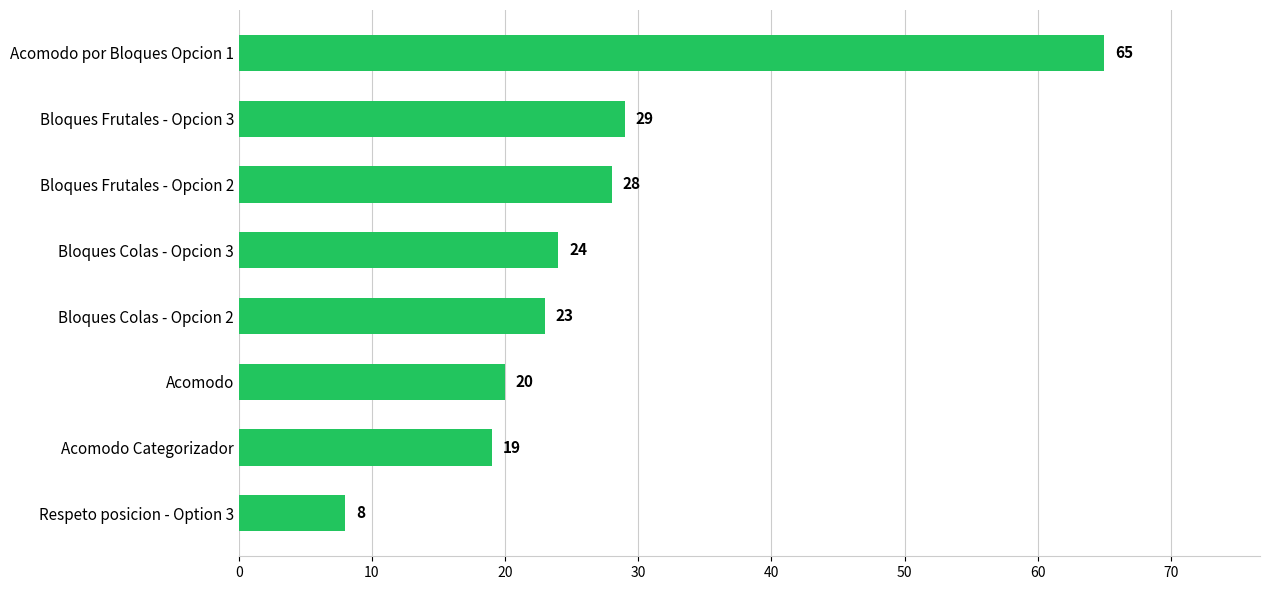

What is the change in value from Respeto posicion - Option 3 to Bloques Frutales - Opcion 3?

+21